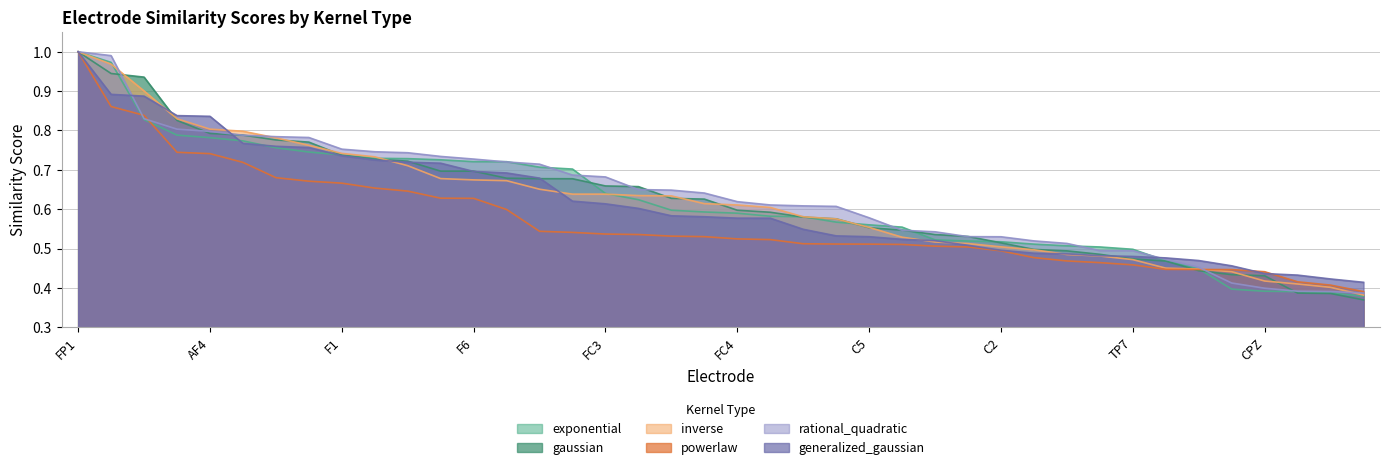

Is it true that powerlaw equals 0.7 at F3?

True